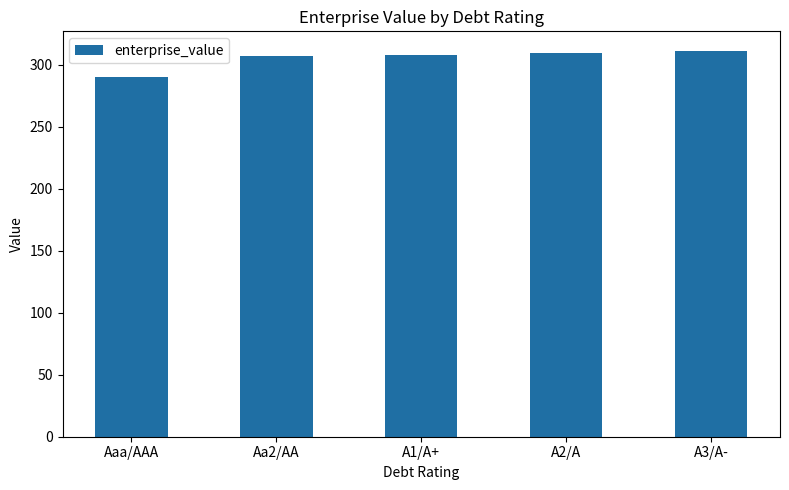

What is the sum of all values?

1524.8